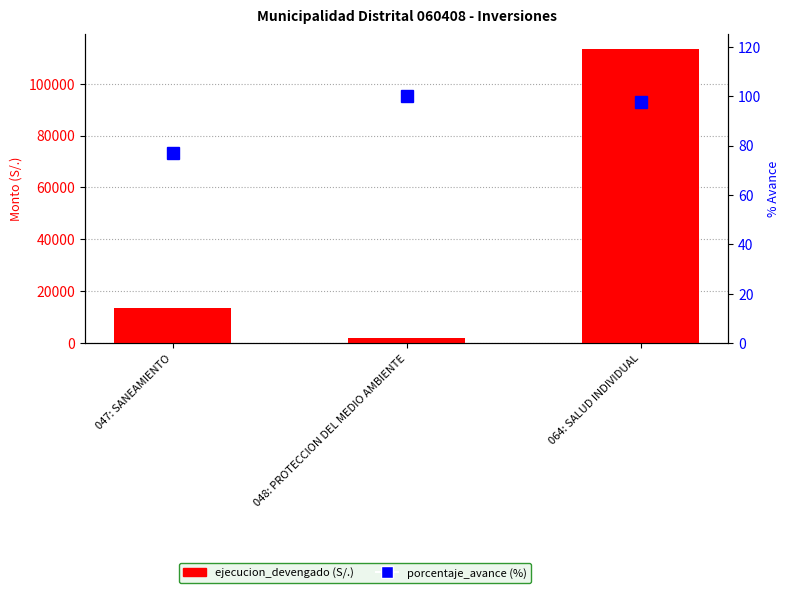

Is it true that ejecucion_devengado equals 1765.0 at 048: PROTECCION DEL MEDIO AMBIENTE?

True